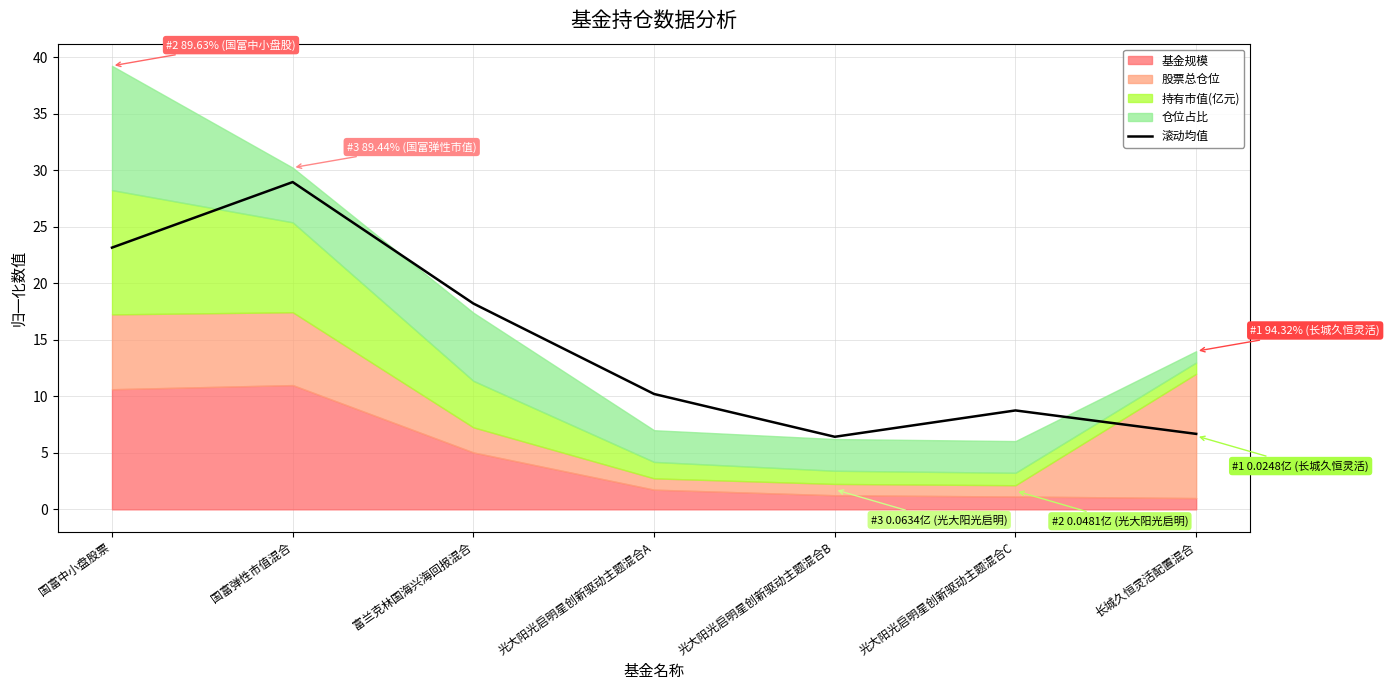

Between 富兰克林国海兴海回报混合 and 光大阳光启明星创新驱动主题混合C, which is larger?

富兰克林国海兴海回报混合